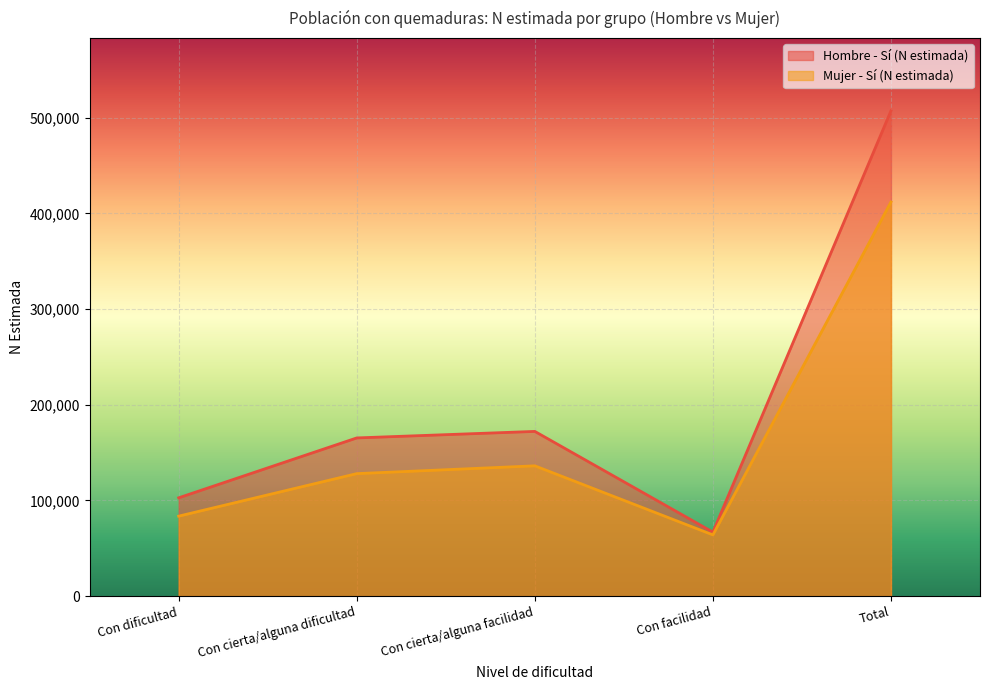

What is the label of the 2nd point from the left?

Con cierta/alguna dificultad